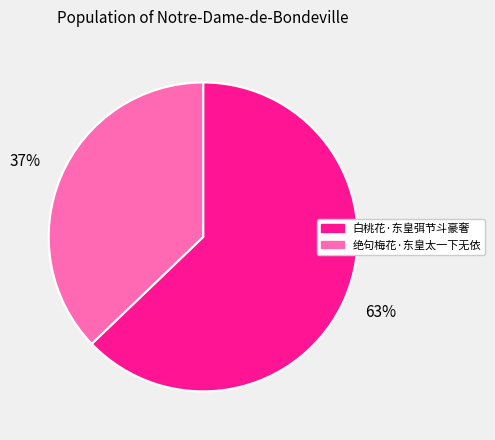

What percentage is the 白桃花·东皇弭节斗豪奢 slice, to the nearest percent?

63%